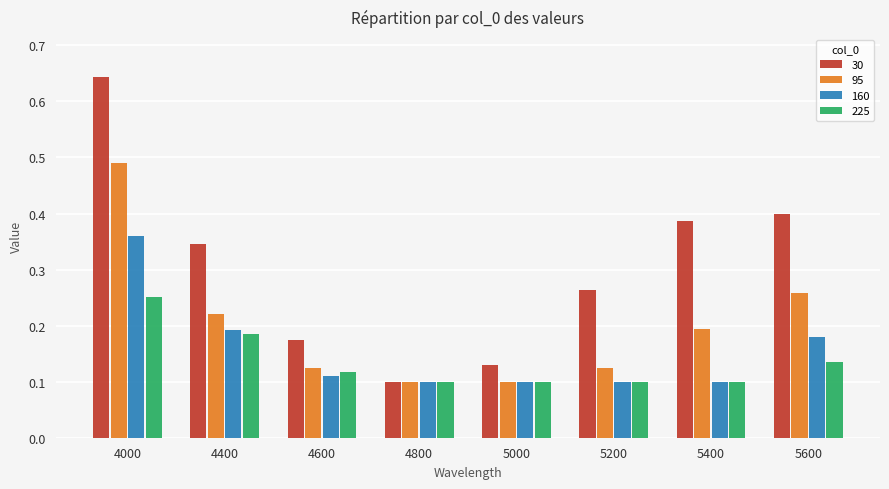

What is the sum of all 225 values?

1.1